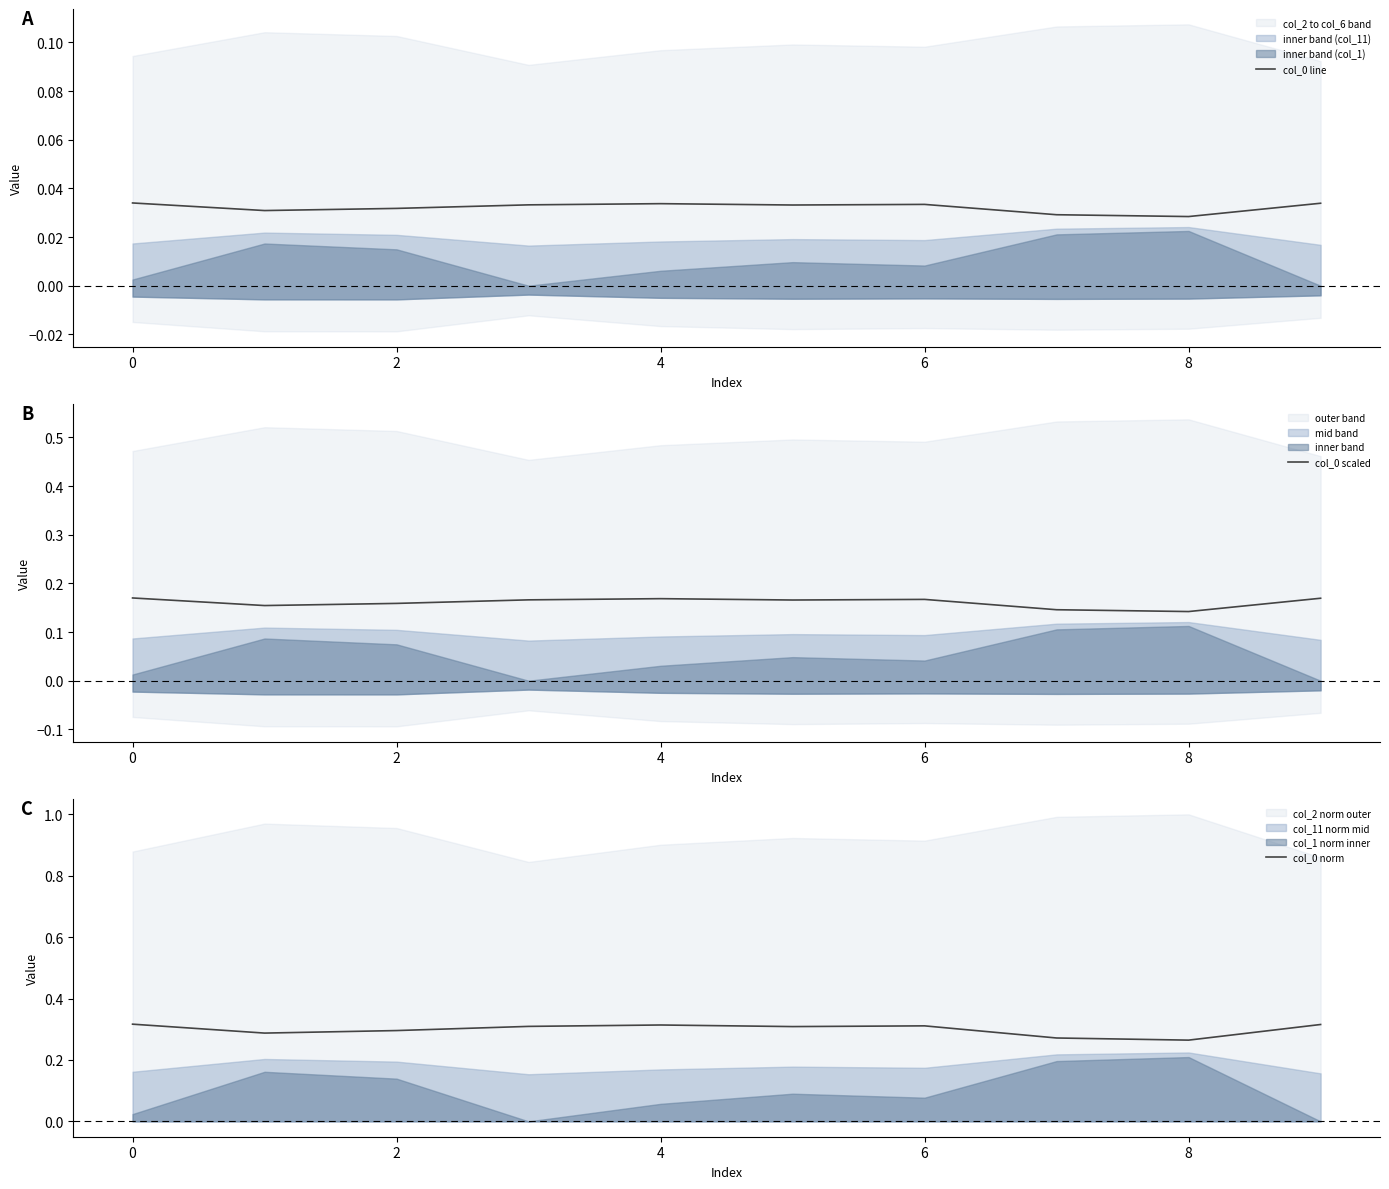

True or false: col_0 scaled has more than 2 points higher than both neighbors.

False